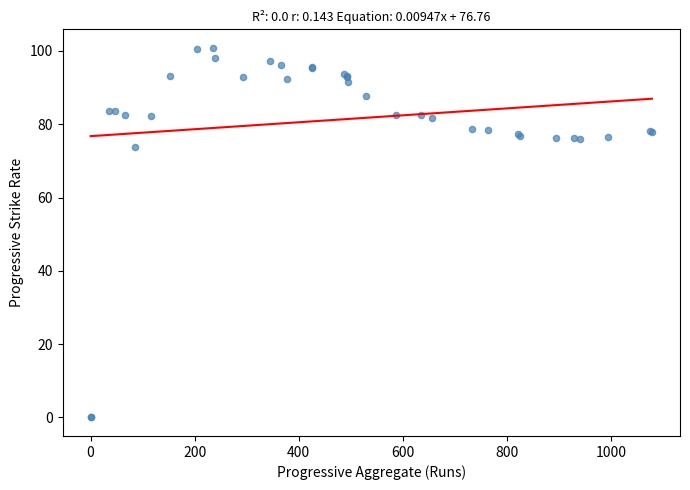

What Y value in the scatter plot is closest to 50?

73.9